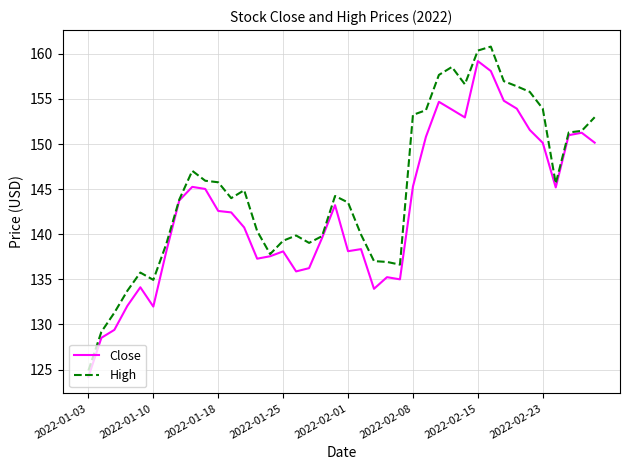

Count the number of data series in this chart.

2